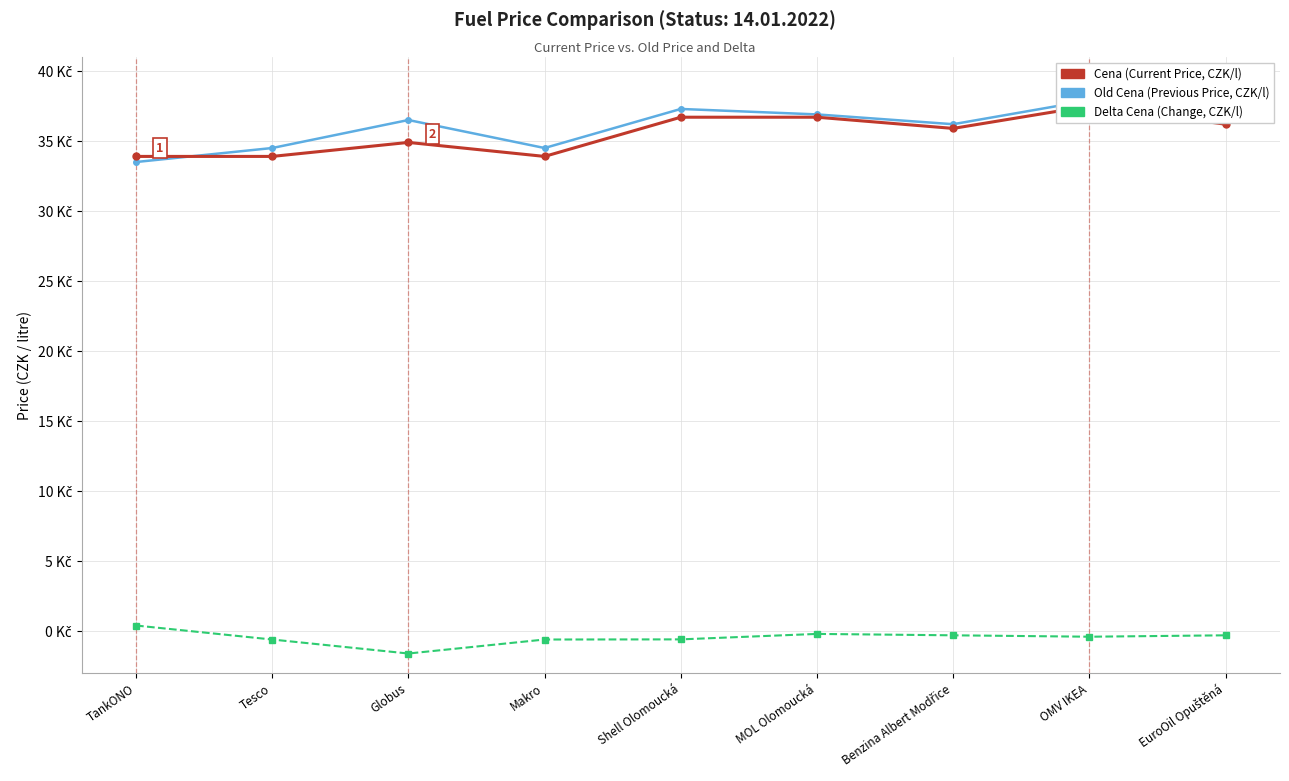

Which series ends up on top after the final intersection of Old Cena and Cena?

Old Cena